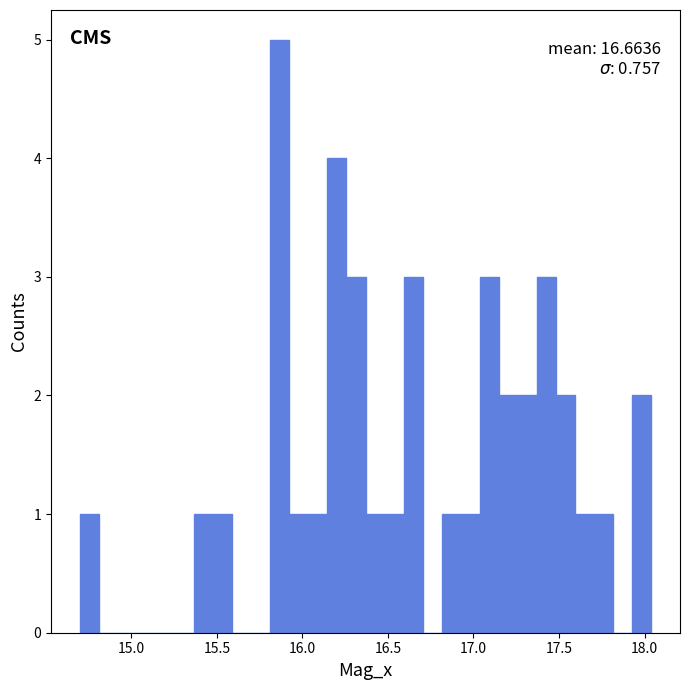

Around what value on the x-axis is the tallest bar? Give the approximate position of its centre, as read against the axis.

15.85